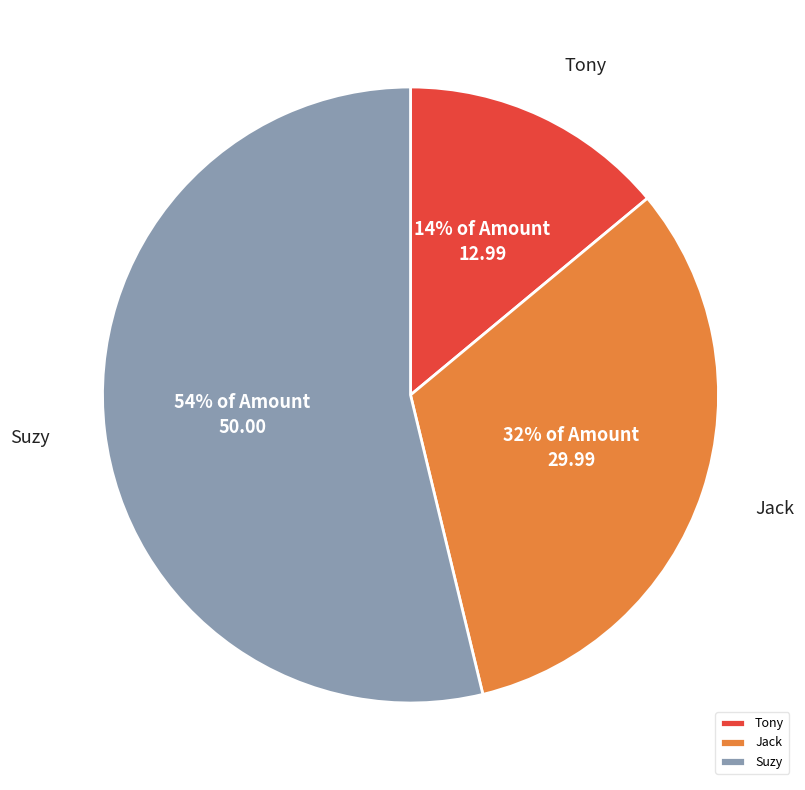

To the nearest percent, what is the difference between the largest and smallest slice percentages?

40%